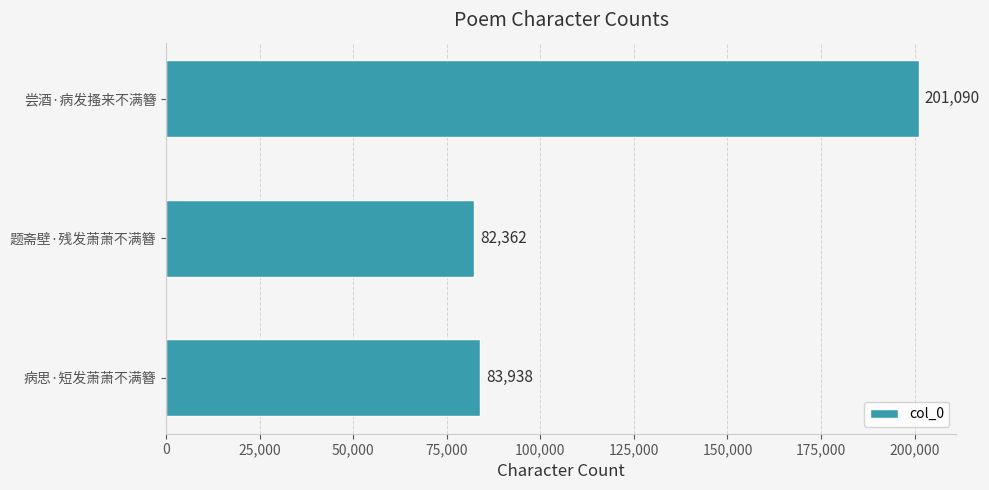

How many data points are less than 83938?

1